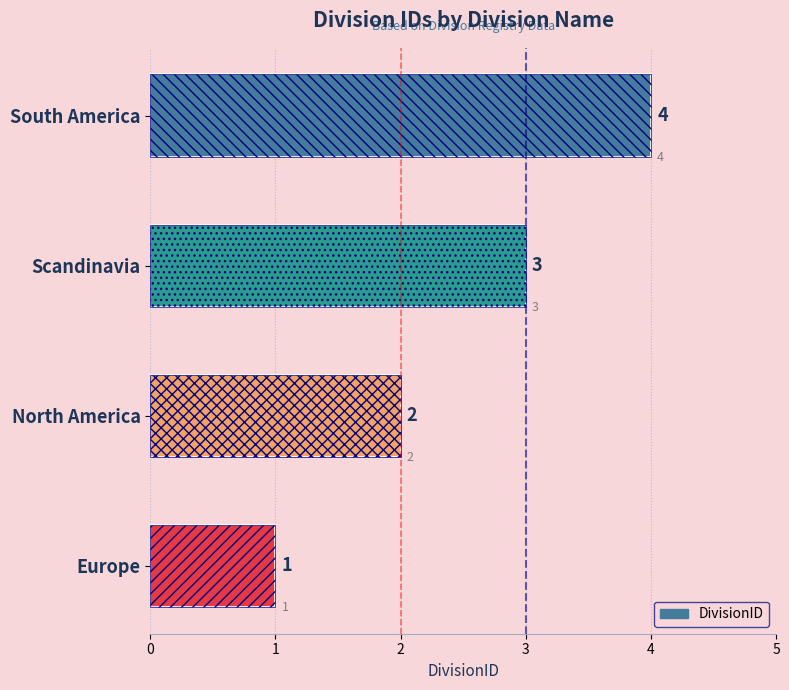

How many values are below 3?

2